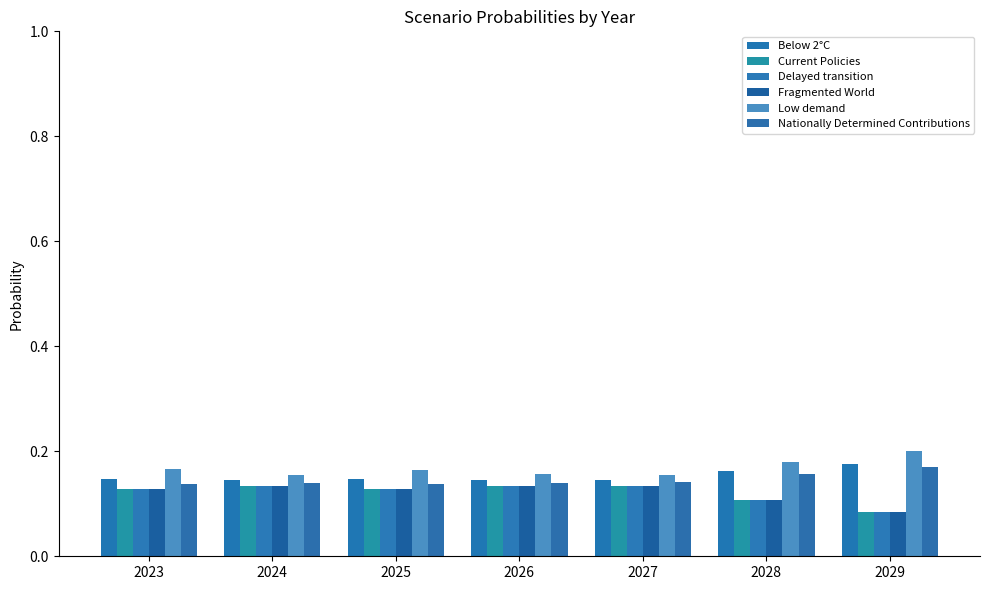

Between 2026 and 2027, which is larger?

2027